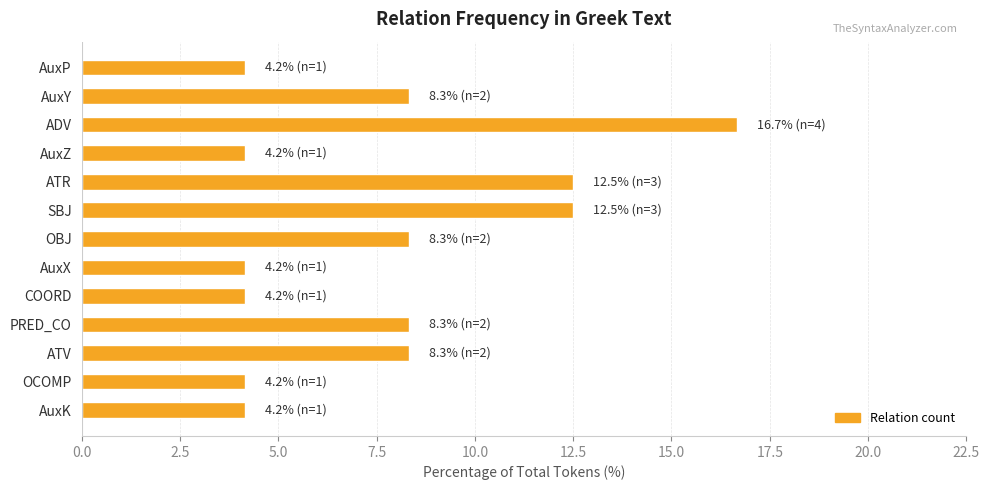

True or false: the data shows 16.7 at ADV.

True